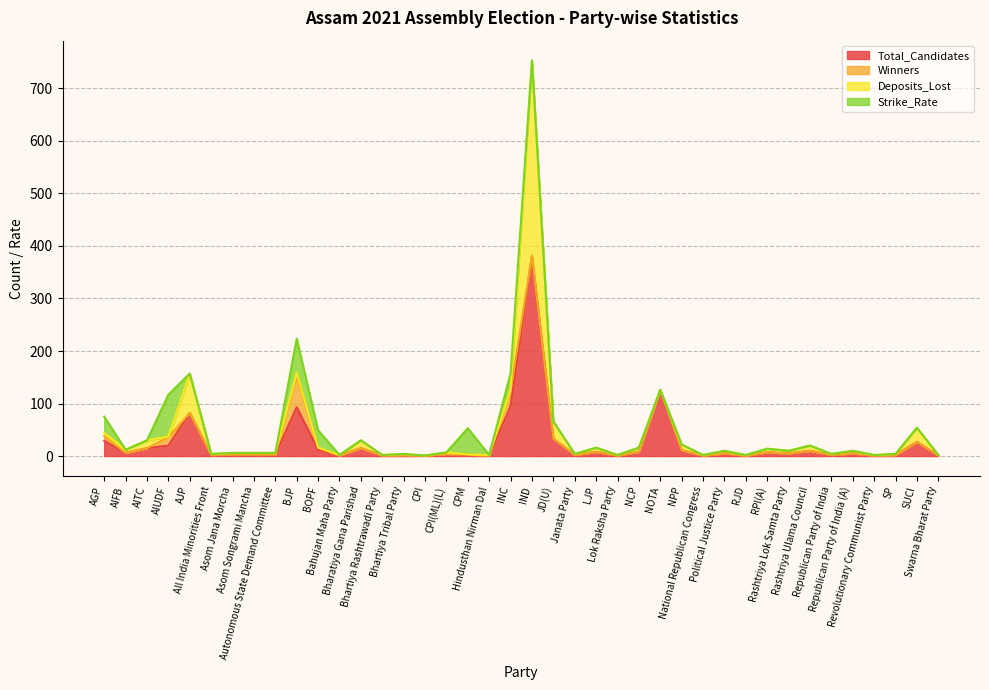

What is the sum of all Total_Candidates values?

1027.0